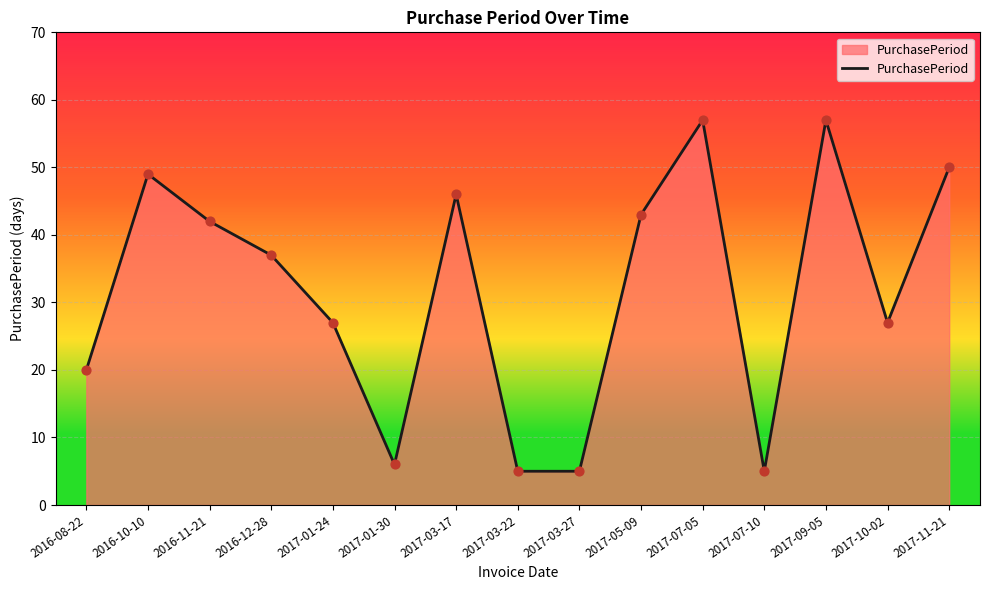

Which has a higher value, 2017-09-05 or 2017-03-17?

2017-09-05